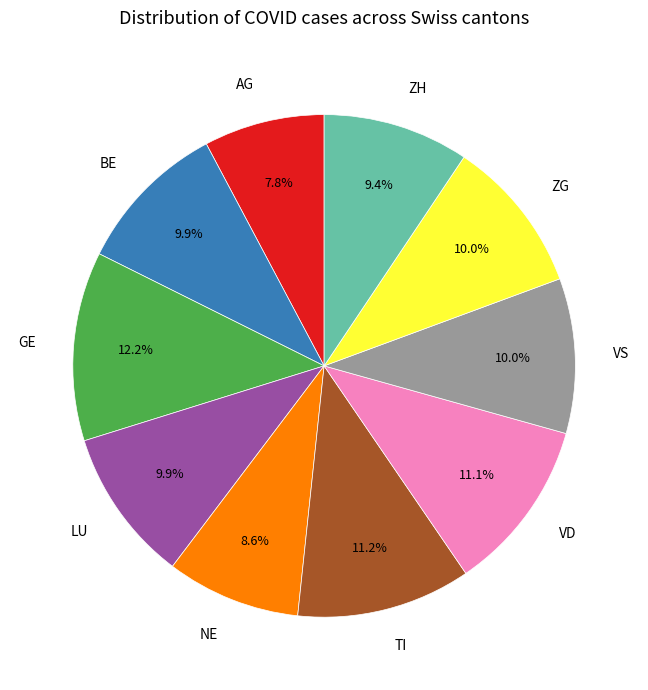

Do ZG and TI together represent more than half of the pie?

No